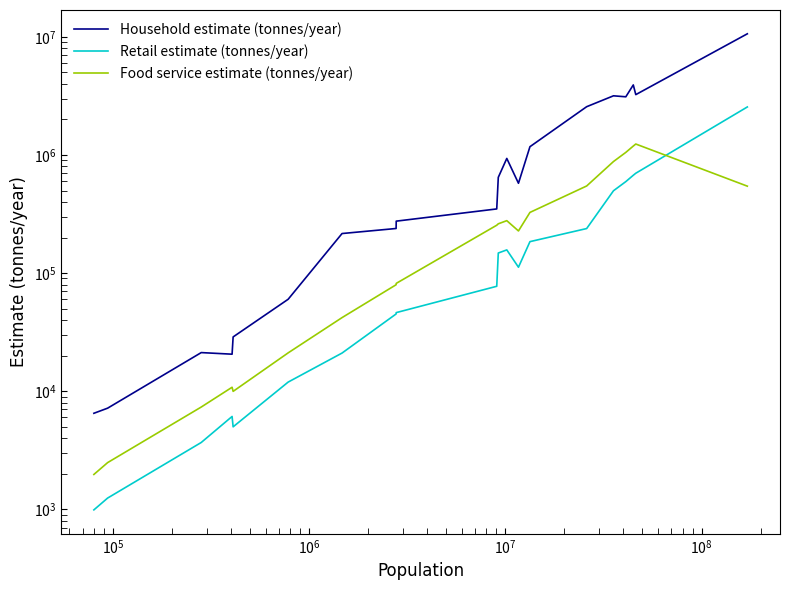

Which series has the largest range (max minus min)?

Household estimate (tonnes/year)